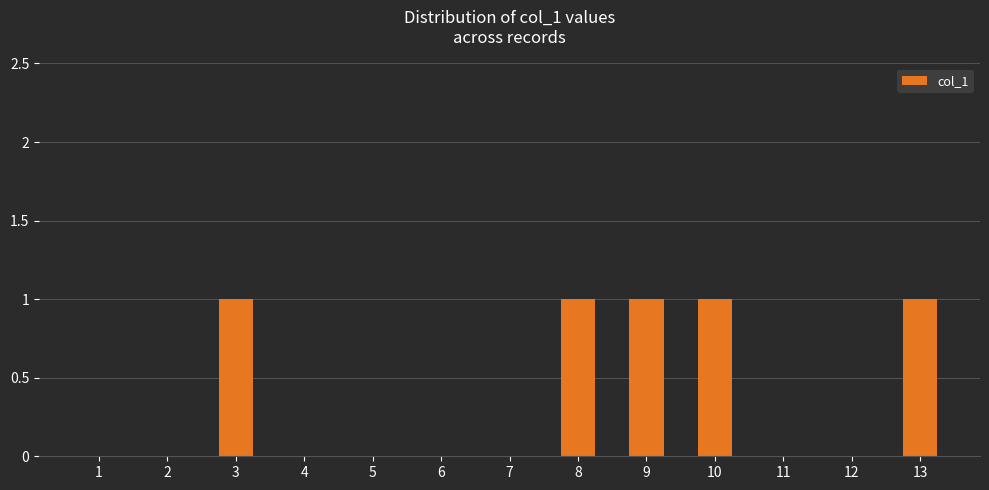

Between 11 and 10, which is larger?

10